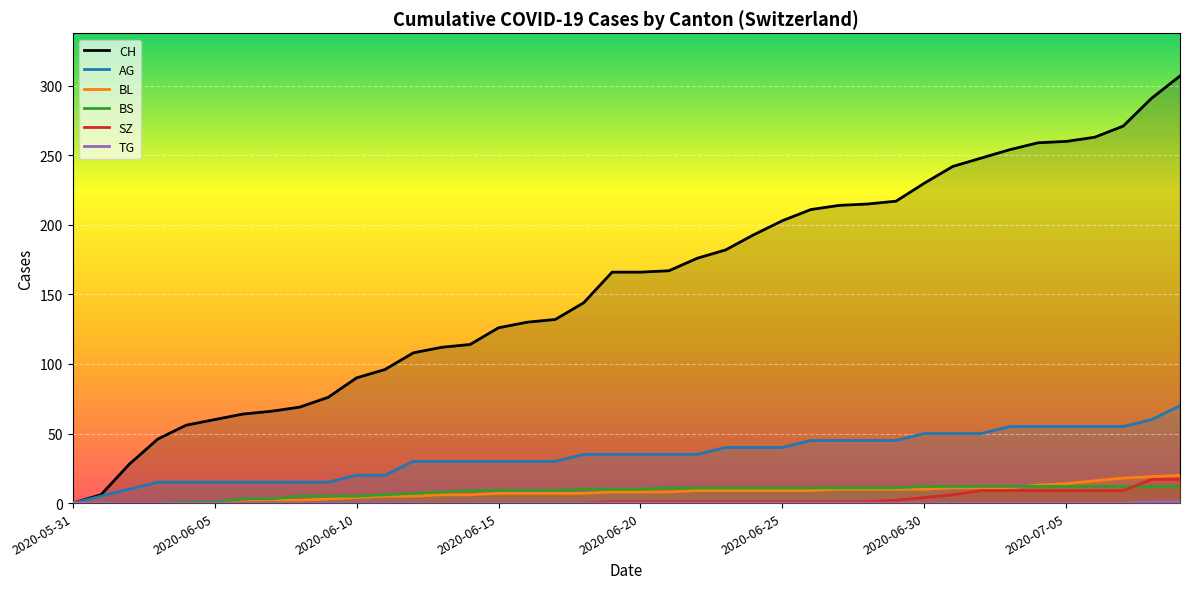

Is it true that BL equals 9 at 2020-06-22?

True